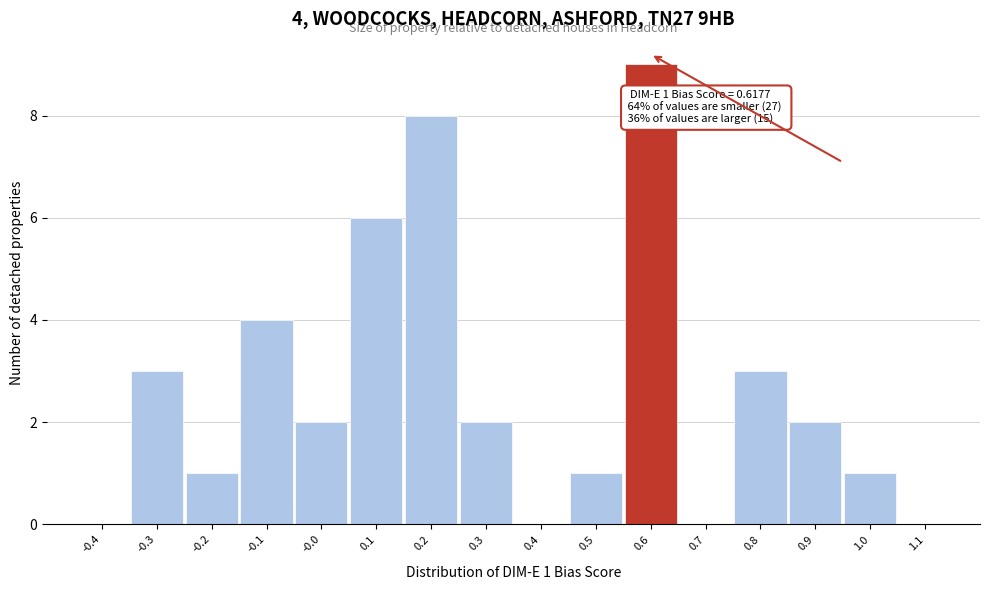

Reading left to right, list all the values displayed in this chart.

-0.4=0	-0.3=3	-0.2=1	-0.1=4	-0.0=2	0.1=6	0.2=8	0.3=2	0.4=0	0.5=1	0.6=9	0.7=0	0.8=3	0.9=2	1.0=1	1.1=0